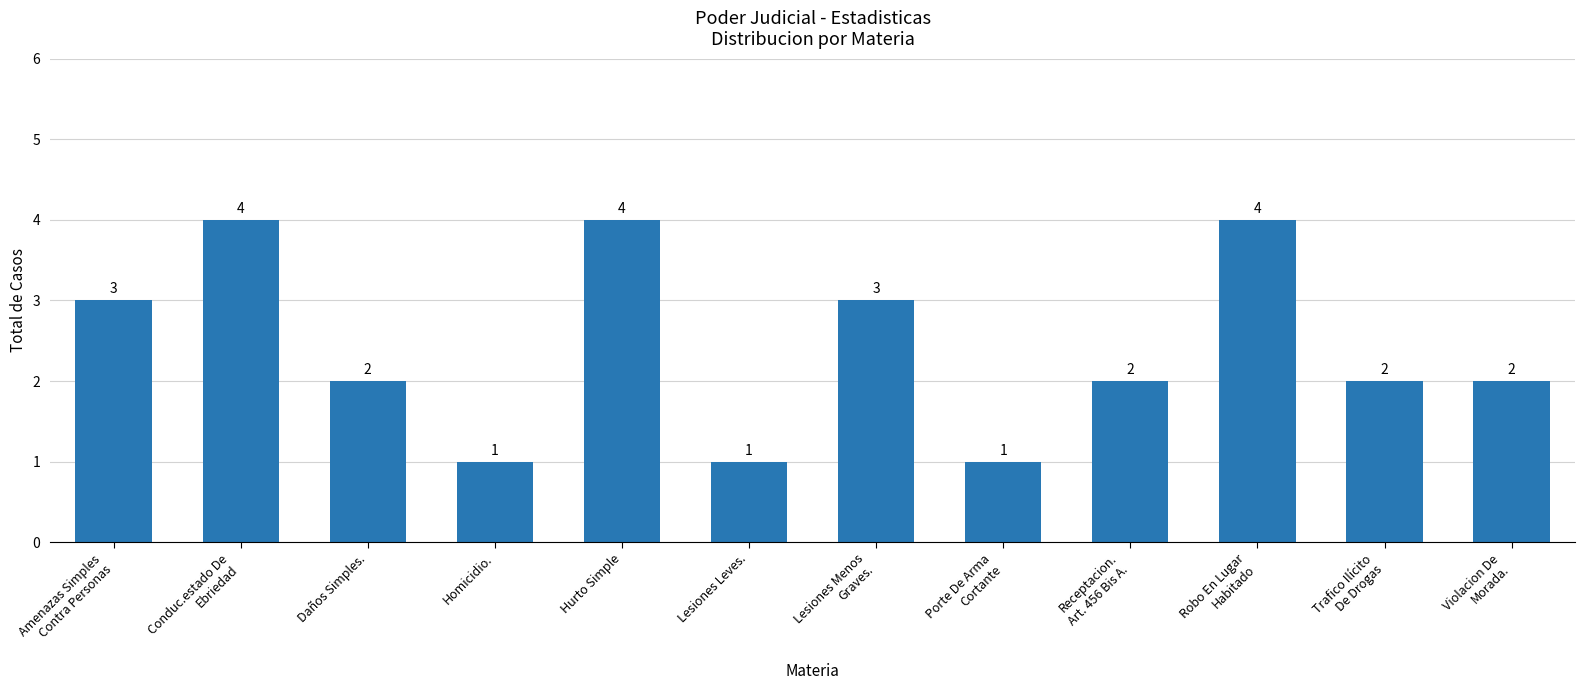

Which has a higher value, Amenazas Simples
Contra Personas or Hurto Simple?

Hurto Simple